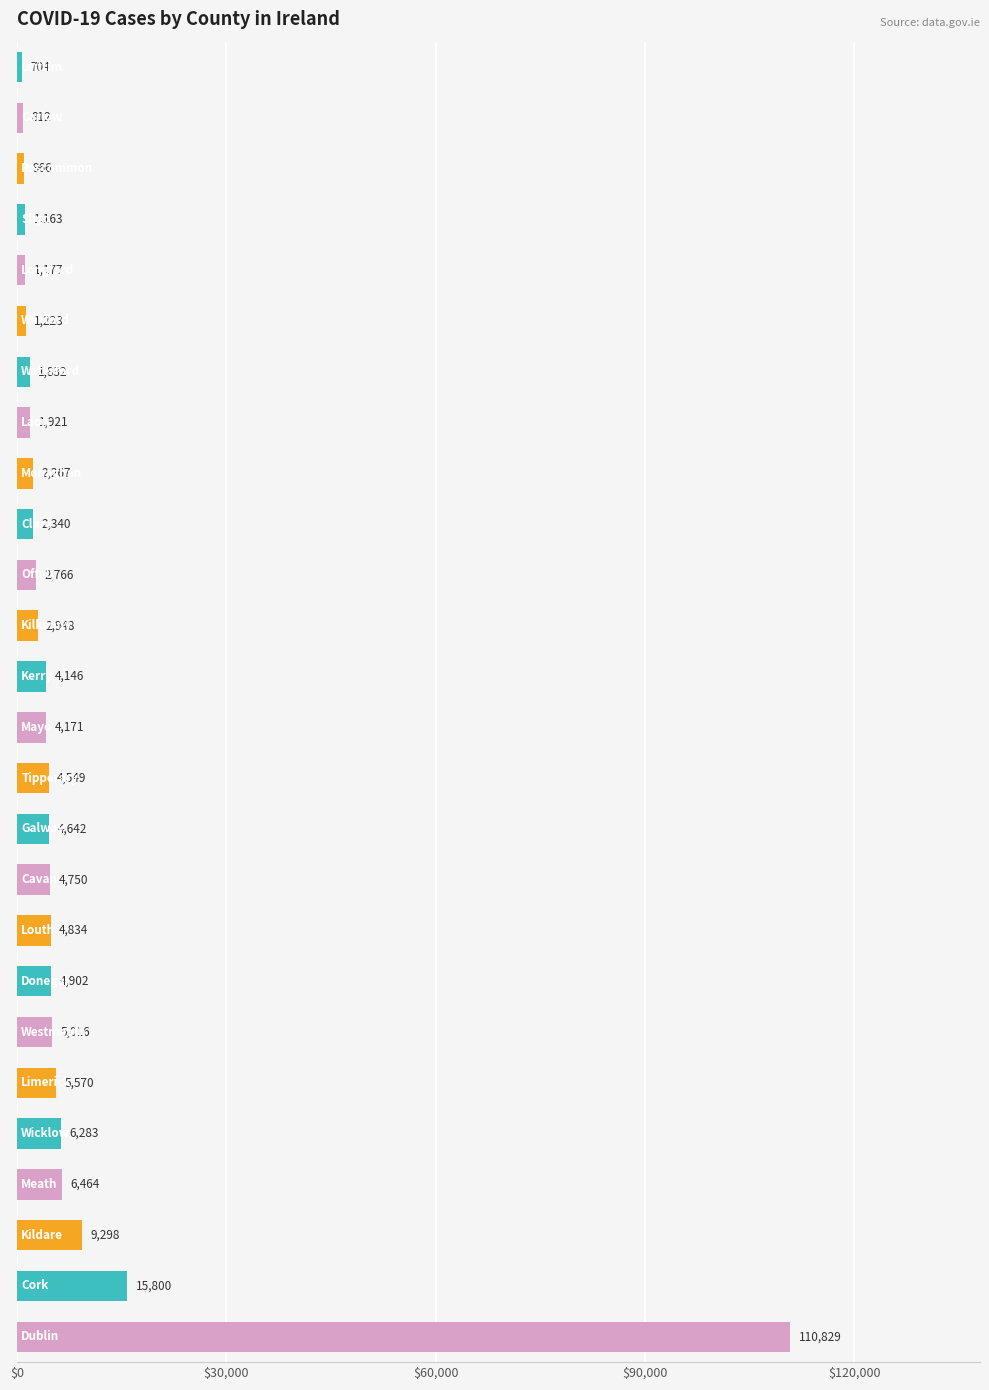

Count the number of categories in the chart.

26